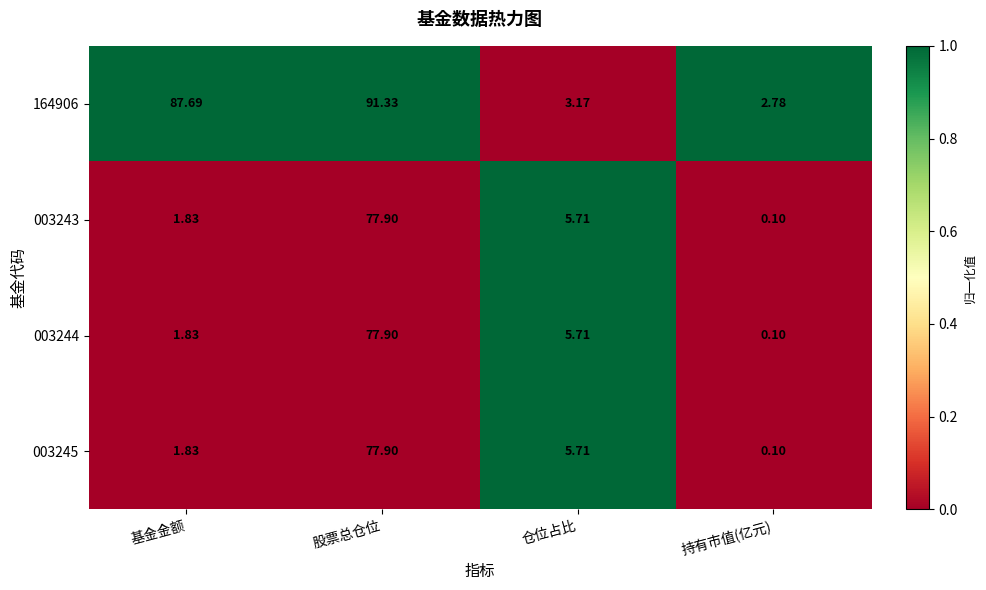

Which series has the largest range (max minus min)?

164906